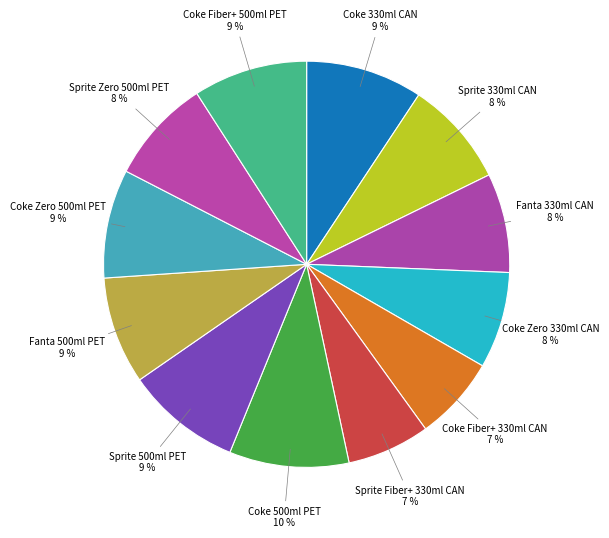

How many segments does this pie chart have?

12